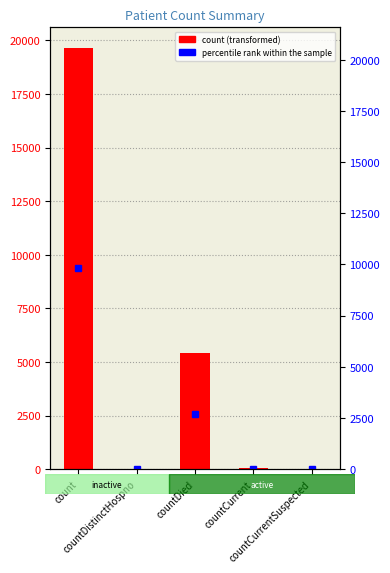

Reading left to right, transcribe all the data shown in this chart.

count=19618	countDistinctHospno=26	countDied=5417	countCurrent=32	countCurrentSuspected=0